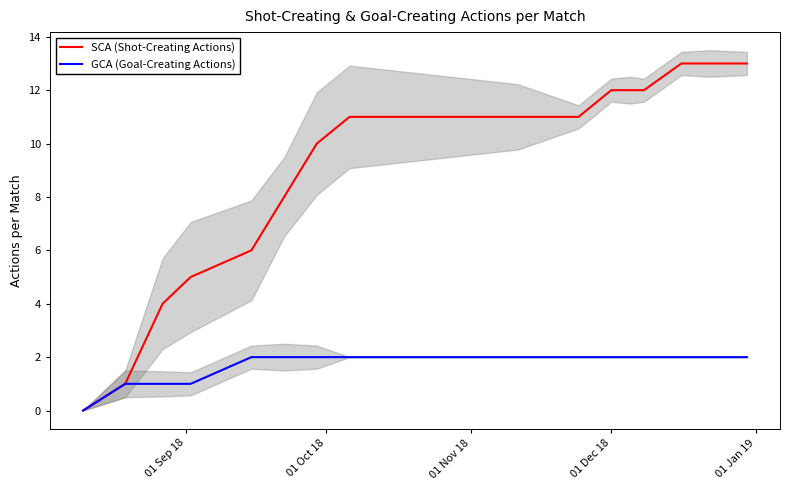

True or false: SCA (Shot-Creating Actions) and GCA (Goal-Creating Actions) cross at least once.

False